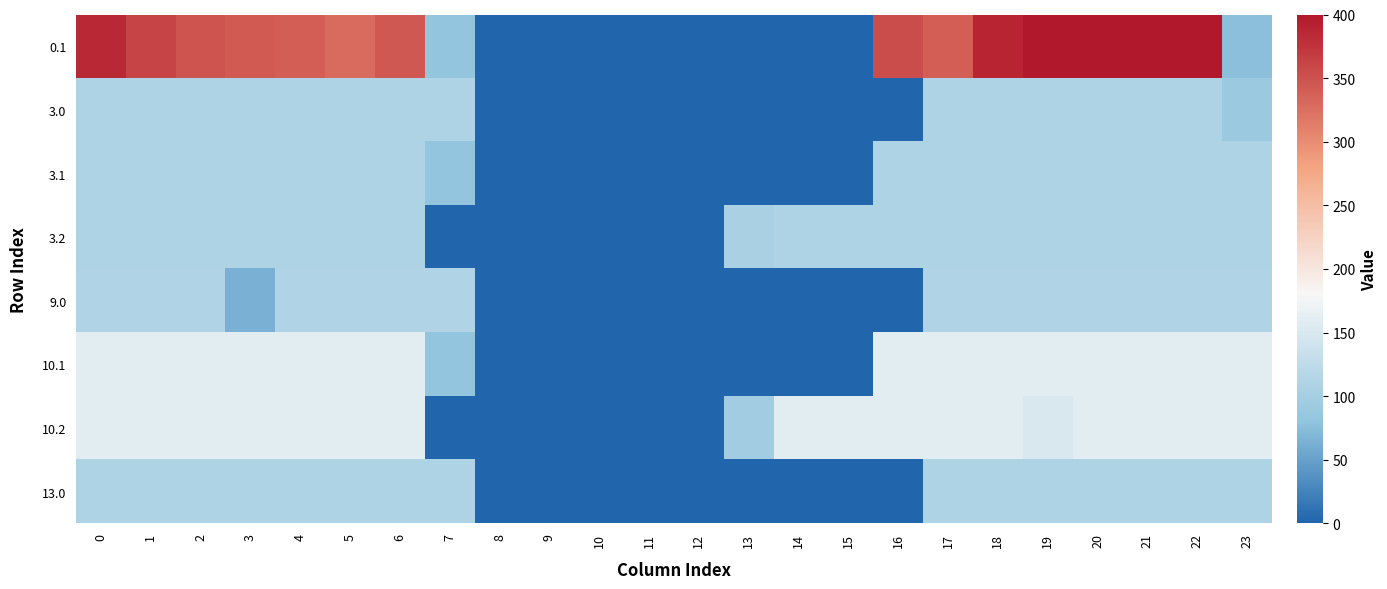

Reading left to right, transcribe all the data shown in this chart.

0.1: 0=384.6	1=361.1	2=347.9	3=342.7	4=339.6	5=329.5	6=345.2	7=81.6	8=0.0	9=0.0	10=0.0	11=0.0	12=0.0	13=0.0	14=0.0	15=0.0	16=353.7	17=340.1	18=388.5	19=399.7	20=400.0	21=400.0	22=400.0	23=75.2
3.0: 0=109.0	1=109.0	2=109.0	3=109.0	4=109.0	5=109.0	6=109.0	7=109.0	8=0.0	9=0.0	10=0.0	11=0.0	12=0.0	13=0.0	14=0.0	15=0.0	16=0.0	17=109.0	18=109.0	19=109.0	20=109.0	21=109.0	22=109.0	23=89.5
3.1: 0=109.0	1=109.0	2=109.0	3=109.0	4=109.0	5=109.0	6=109.0	7=81.6	8=0.0	9=0.0	10=0.0	11=0.0	12=0.0	13=0.0	14=0.0	15=0.0	16=109.0	17=109.0	18=109.0	19=109.0	20=109.0	21=109.0	22=109.0	23=109.0
3.2: 0=109.0	1=109.0	2=109.0	3=109.0	4=109.0	5=109.0	6=109.0	7=0.0	8=0.0	9=0.0	10=0.0	11=0.0	12=0.0	13=104.4	14=109.0	15=109.0	16=109.0	17=109.0	18=109.0	19=109.0	20=109.0	21=109.0	22=109.0	23=109.0
9.0: 0=109.6	1=109.6	2=109.6	3=62.6	4=109.6	5=109.6	6=109.6	7=109.6	8=0.0	9=0.0	10=0.0	11=0.0	12=0.0	13=0.0	14=0.0	15=0.0	16=0.0	17=109.6	18=109.6	19=109.6	20=109.6	21=109.6	22=109.6	23=109.6
10.1: 0=160.0	1=160.0	2=160.0	3=160.0	4=160.0	5=160.0	6=160.0	7=81.6	8=0.0	9=0.0	10=0.0	11=0.0	12=0.0	13=0.0	14=0.0	15=0.0	16=160.0	17=160.0	18=160.0	19=160.0	20=160.0	21=160.0	22=160.0	23=160.0
10.2: 0=160.0	1=160.0	2=160.0	3=160.0	4=160.0	5=160.0	6=160.0	7=0.0	8=0.0	9=0.0	10=0.0	11=0.0	12=0.0	13=96.7	14=160.0	15=160.0	16=160.0	17=160.0	18=160.0	19=151.1	20=160.0	21=160.0	22=160.0	23=160.0
13.0: 0=108.6	1=108.6	2=108.6	3=108.6	4=108.6	5=108.6	6=108.6	7=108.6	8=0.0	9=0.0	10=0.0	11=0.0	12=0.0	13=0.0	14=0.0	15=0.0	16=0.0	17=108.6	18=108.6	19=108.6	20=108.6	21=108.6	22=108.6	23=108.6